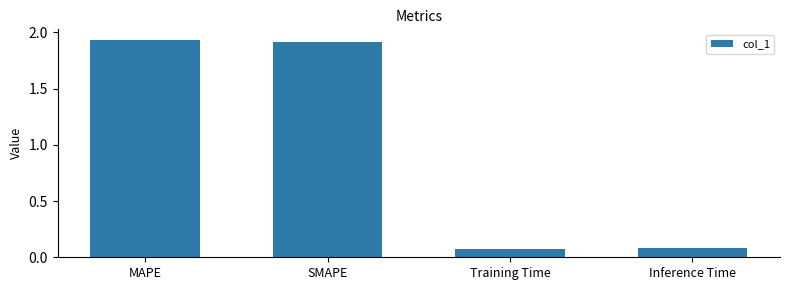

At which label does the data first exceed 1?

MAPE